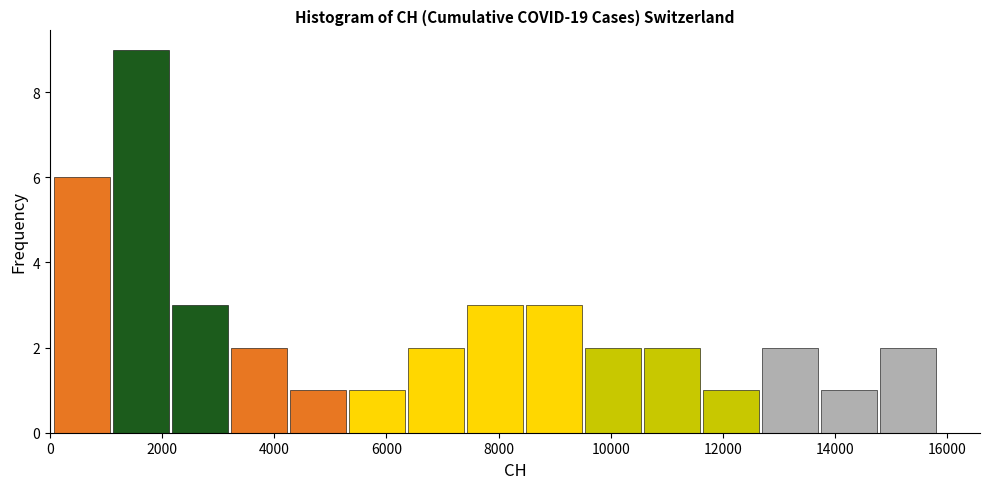

Reading left to right, transcribe this chart: for each bar, give the range it covers on the x-axis and its height. Neither the bar edges nor the heights are printed on the chart, so give them approximately, as read against the axes.

0 to 1200: 6
1200 to 2200: 9
2200 to 3200: 3
3200 to 4200: 2
4200 to 5400: 1
5400 to 6400: 1
6400 to 7400: 2
7400 to 8400: 3
8400 to 9600: 3
9600 to 10600: 2
10600 to 11600: 2
11600 to 12600: 1
12600 to 13800: 2
13800 to 14800: 1
14800 to 15800: 2